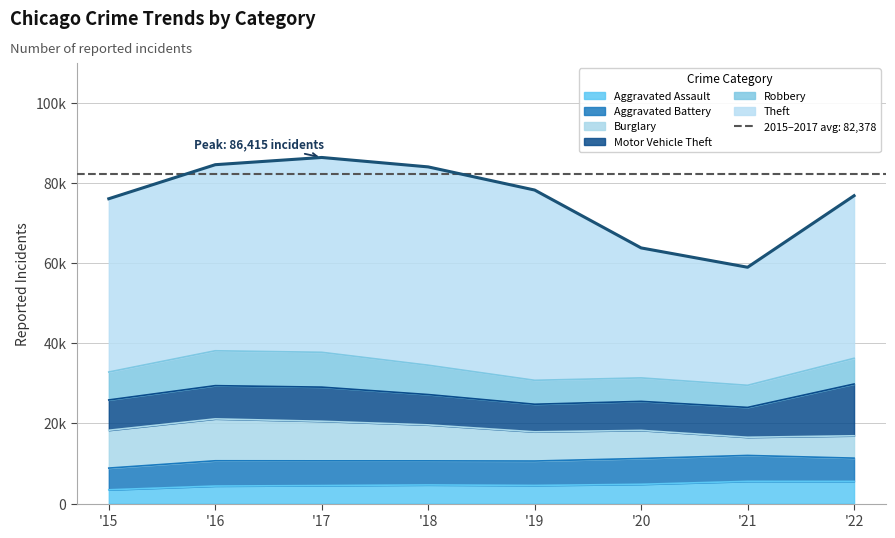

What is the sum of the Aggravated Battery values at 2019 and 2017?

12258